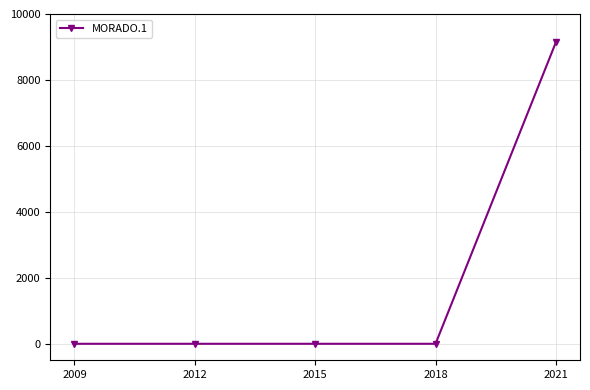

What is the maximum value shown in the chart?

9145